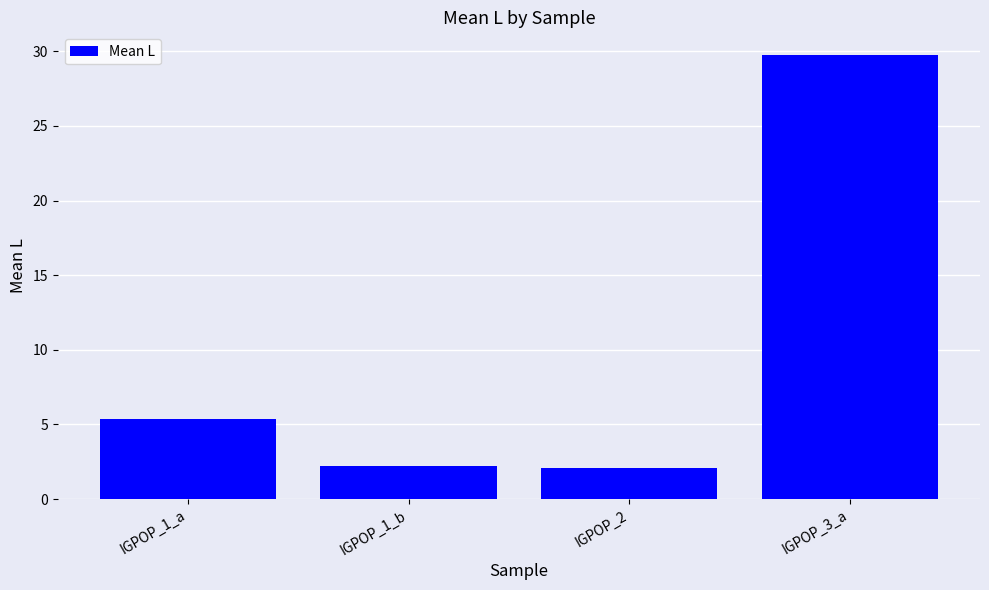

What is the label of the 4th bar from the right?

IGPOP_1_a